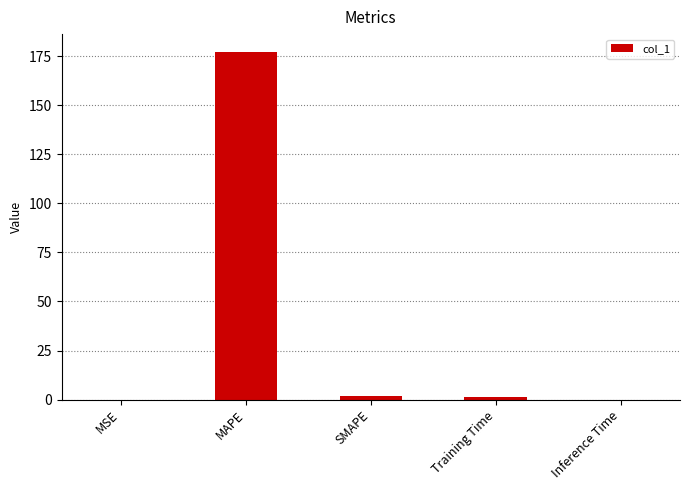

What is the greatest value displayed?

177.4